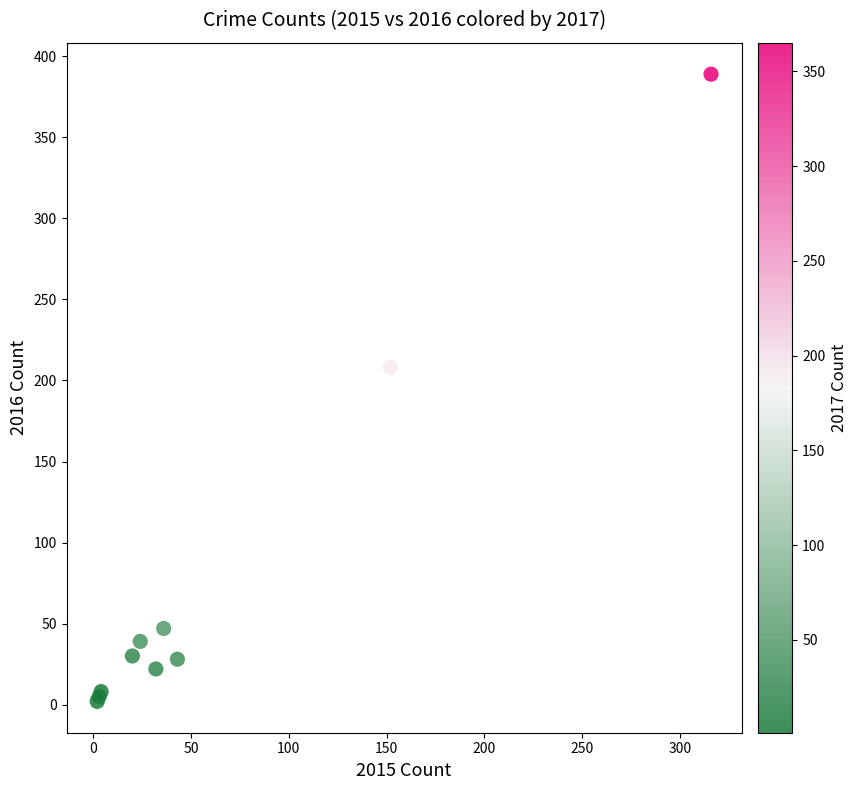

What Y value in the scatter plot is closest to 195?

208